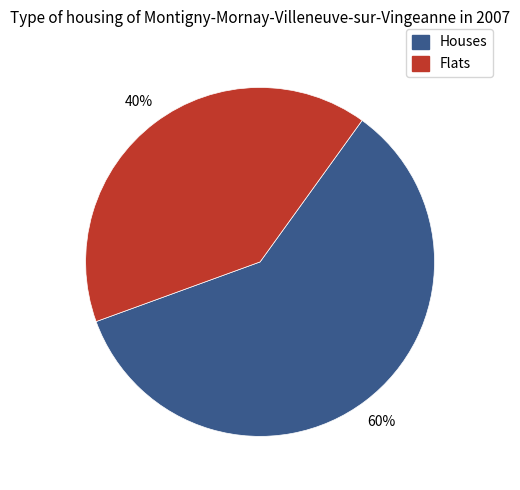

Which has a higher value, Houses or Flats?

Houses